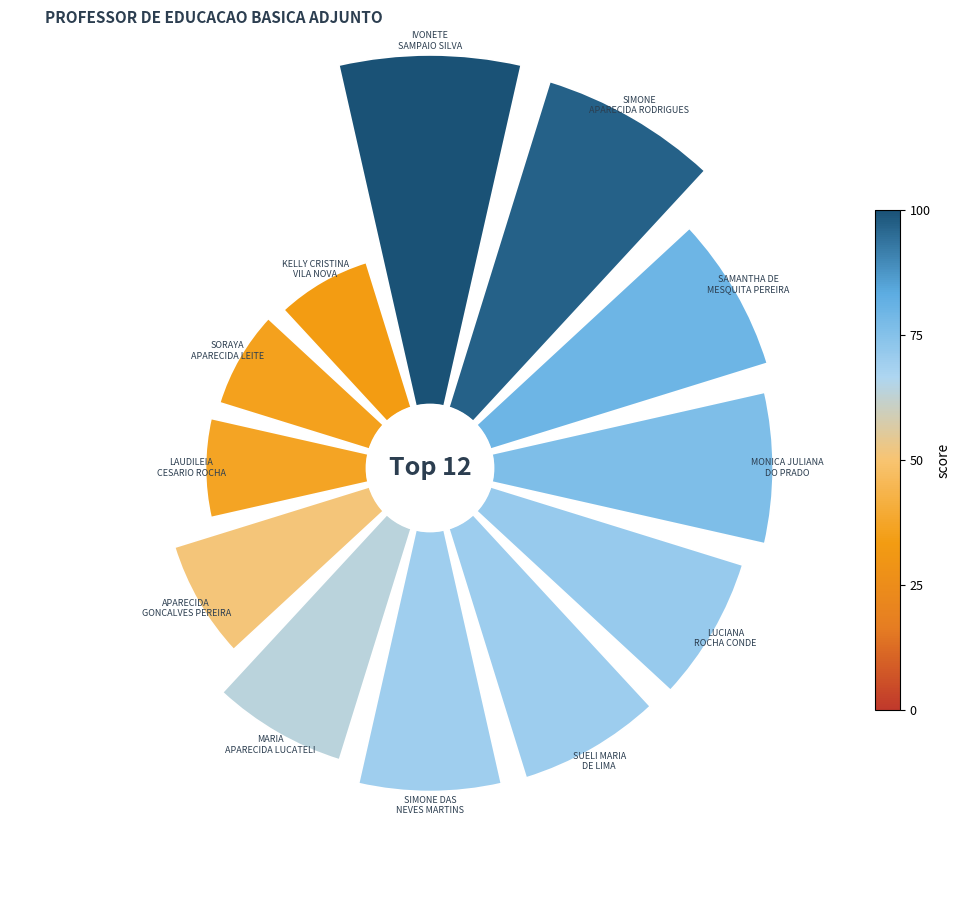

True or false: 2 accounts for 1% of the total.

False